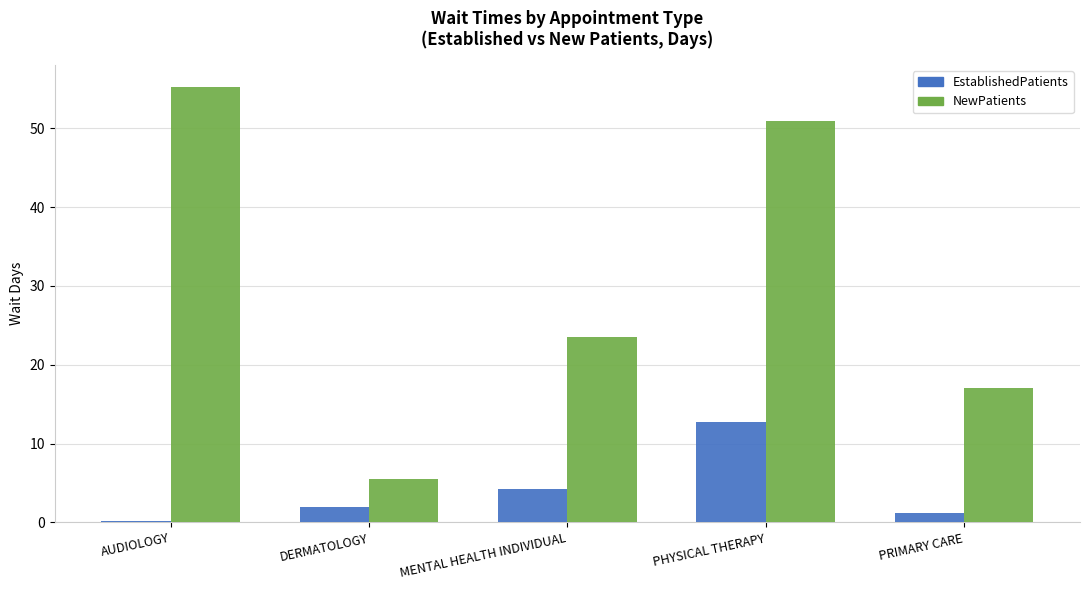

Reading left to right, what are all the values shown in this chart?

EstablishedPatients: AUDIOLOGY=0.2	DERMATOLOGY=1.9	MENTAL HEALTH INDIVIDUAL=4.2	PHYSICAL THERAPY=12.8	PRIMARY CARE=1.2
NewPatients: AUDIOLOGY=55.3	DERMATOLOGY=5.5	MENTAL HEALTH INDIVIDUAL=23.5	PHYSICAL THERAPY=50.9	PRIMARY CARE=17.0